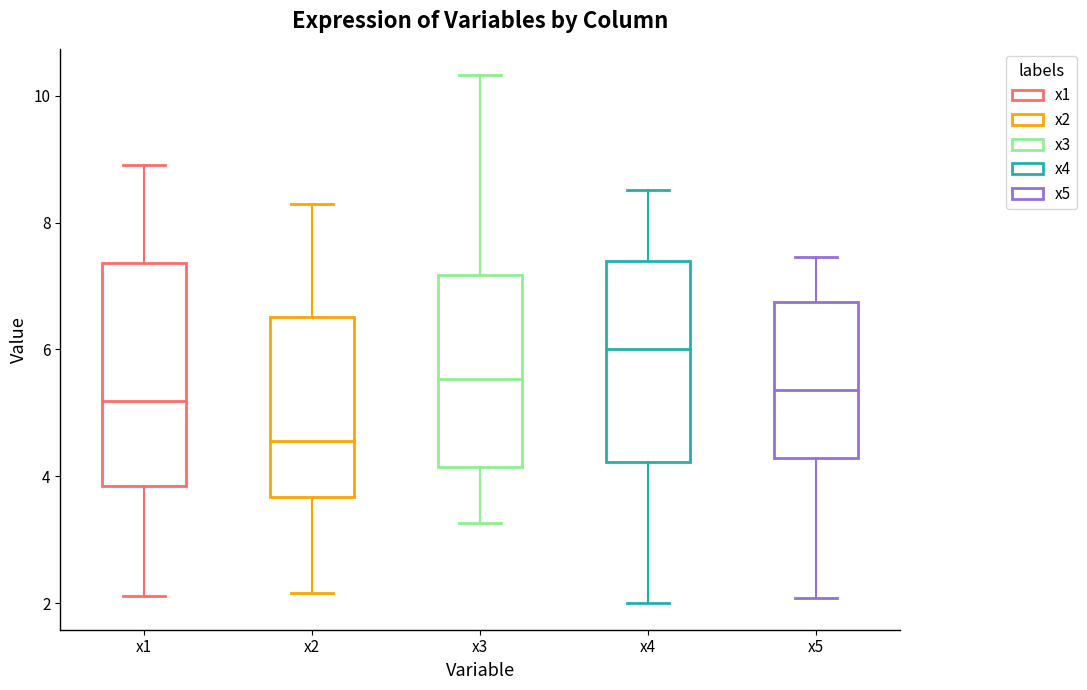

Where does the upper whisker of the box for x1 end on the y-axis? The values are not printed on the chart, so give them approximately, as read against the axis.

8.8